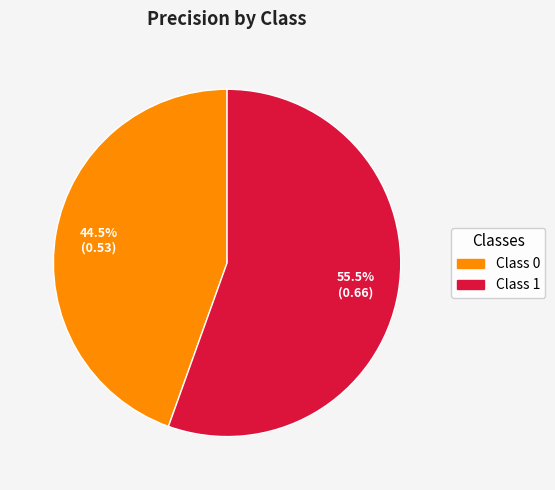

Does Class 1 represent more than half of the total?

Yes